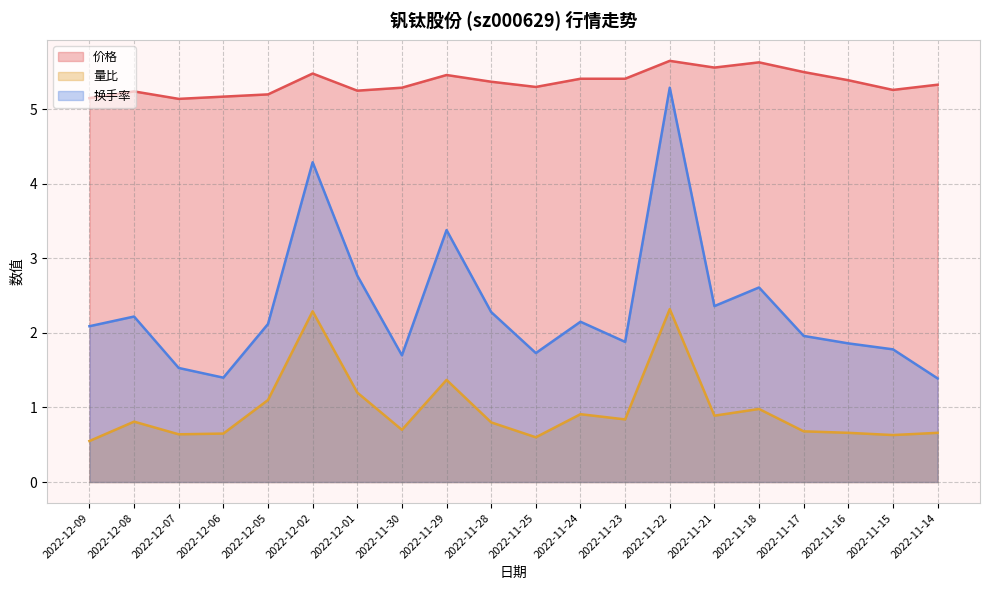

At which category is the sum across all series the highest?

2022-11-22